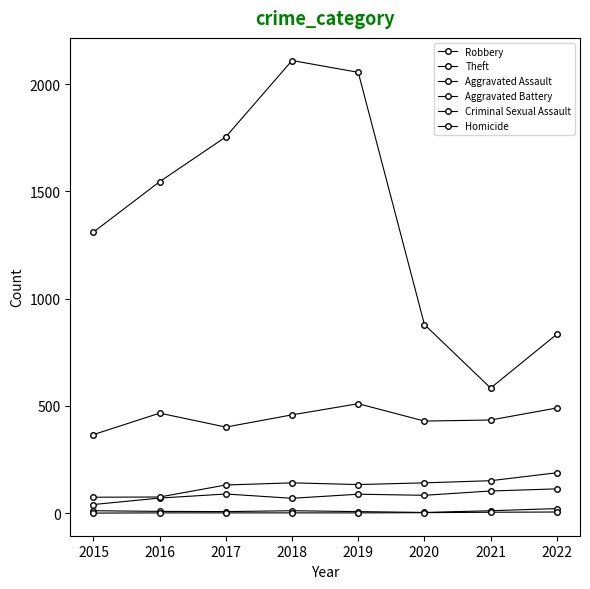

How many lines are shown in the chart?

6